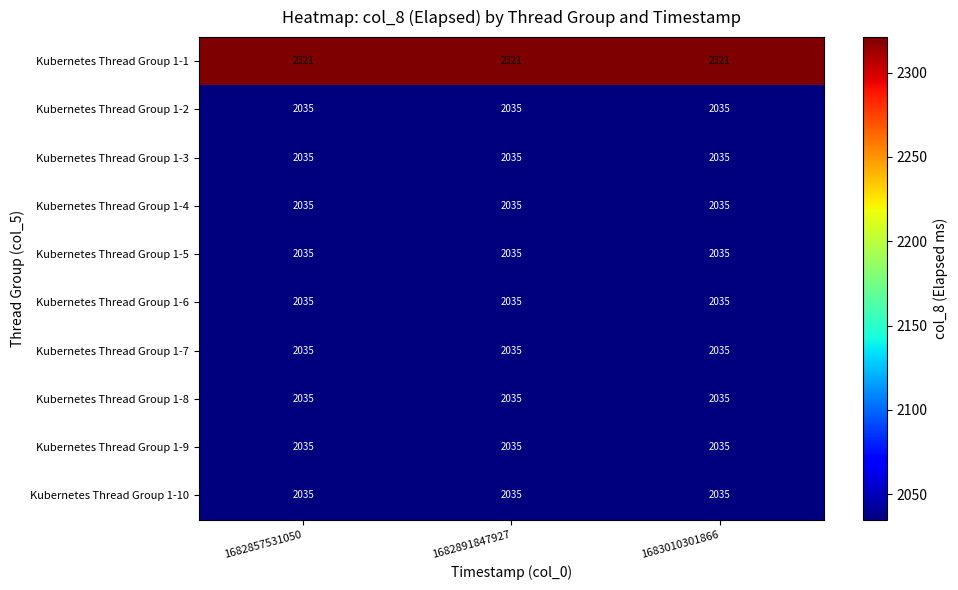

What is the spread (max minus min) of values at 1682857531050?

286